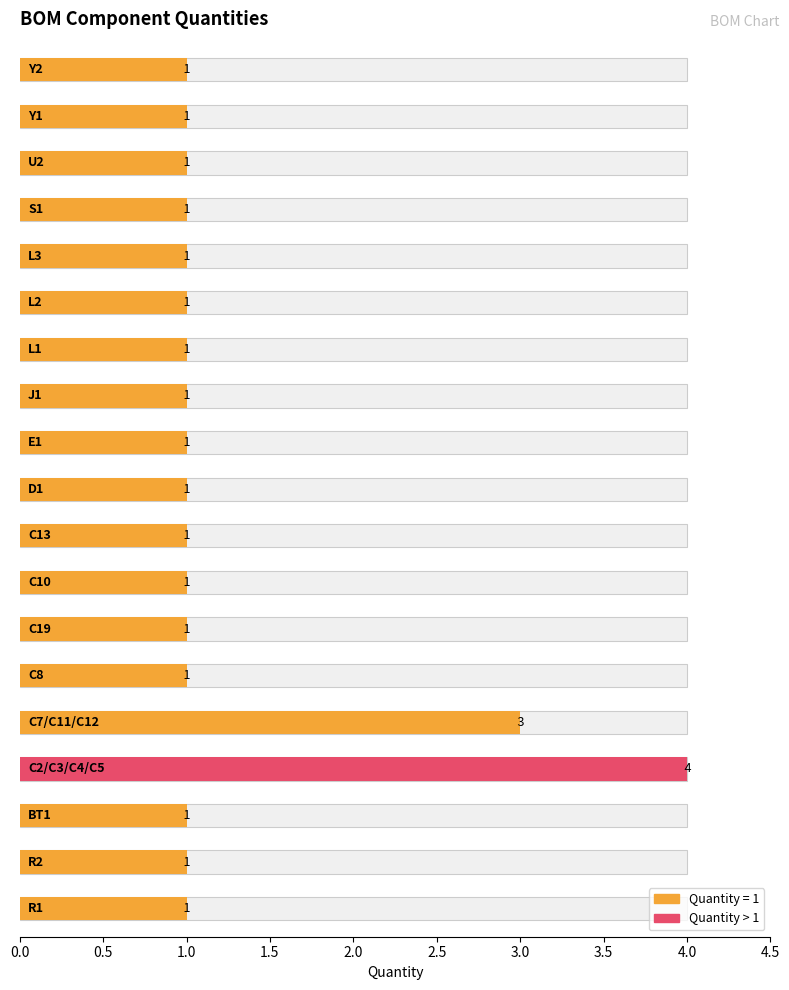

True or false: the data shows 1 at D1.

True